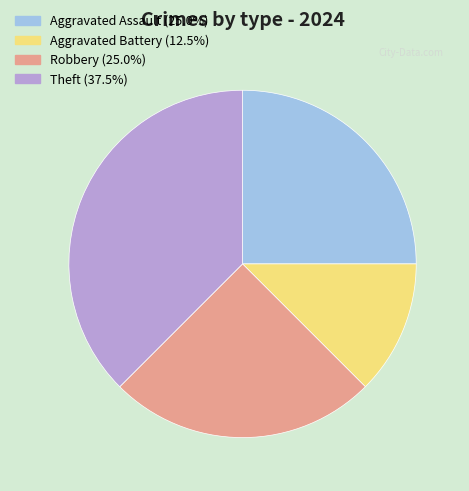

Which category has the smallest portion of the pie?

Aggravated Battery